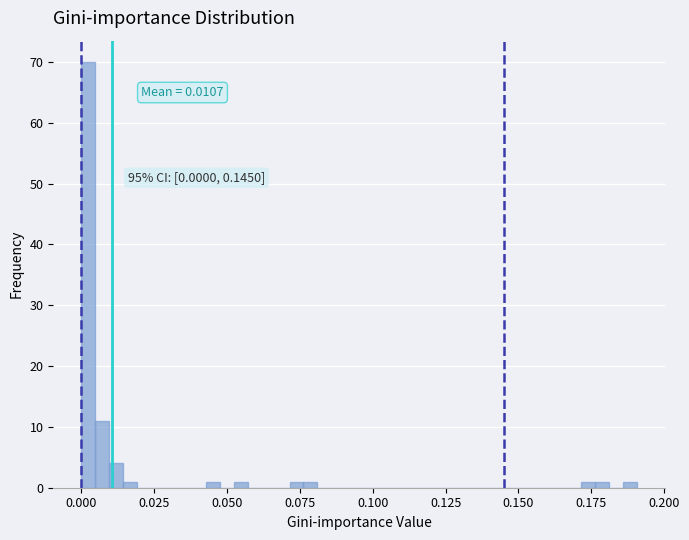

Read against the x-axis, roughly where is the centre of the tallest bar?

0.000